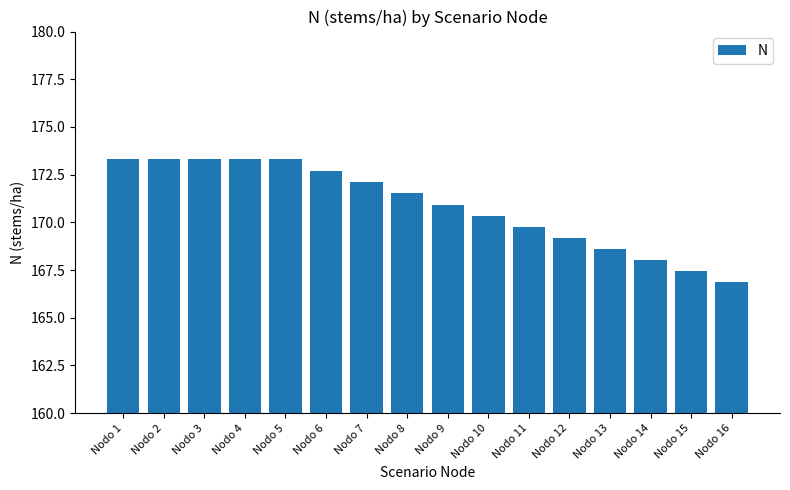

Approximately how many times larger is the value at Nodo 7 compared to Nodo 13?

1.0